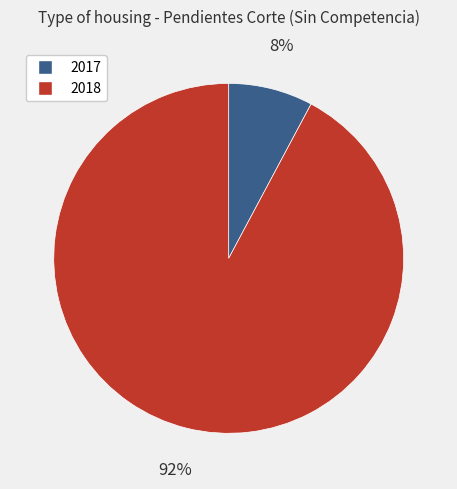

To the nearest percent, what is the combined percentage of 2017 and 2018?

100%